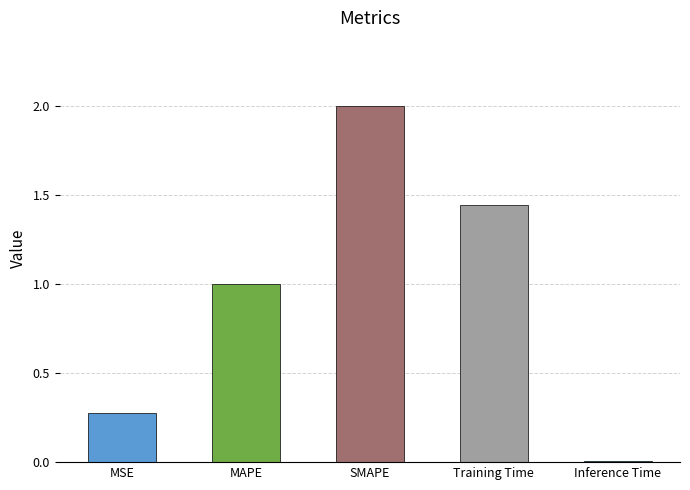

What position from the right is MAPE?

4